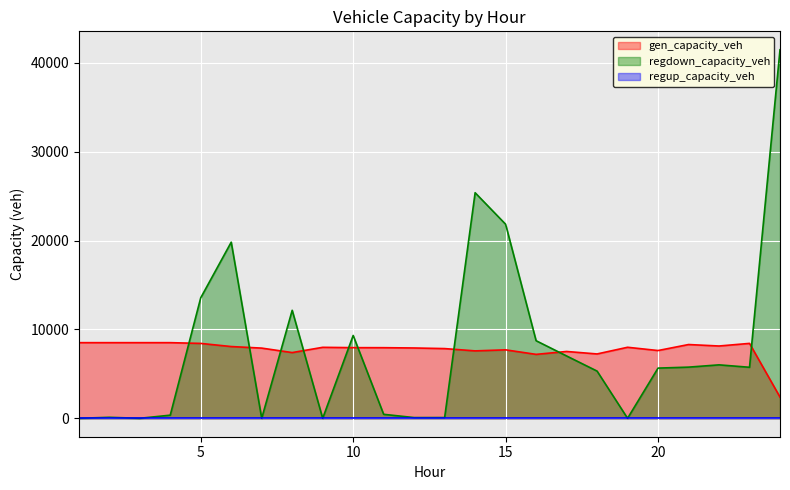

What is the difference between the second highest and minimum values in the gen_capacity_veh series?

6126.6